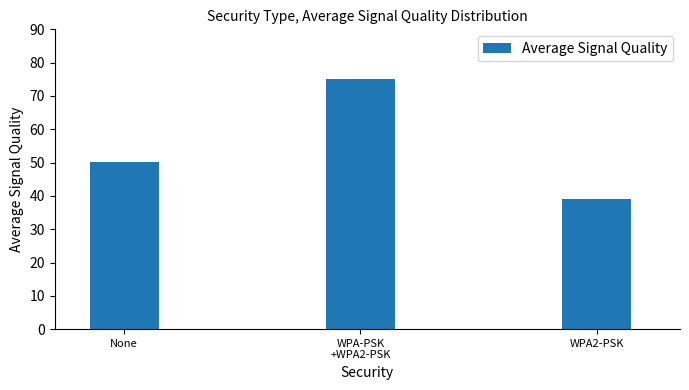

At which category does the chart reach its minimum across all series?

WPA2-PSK